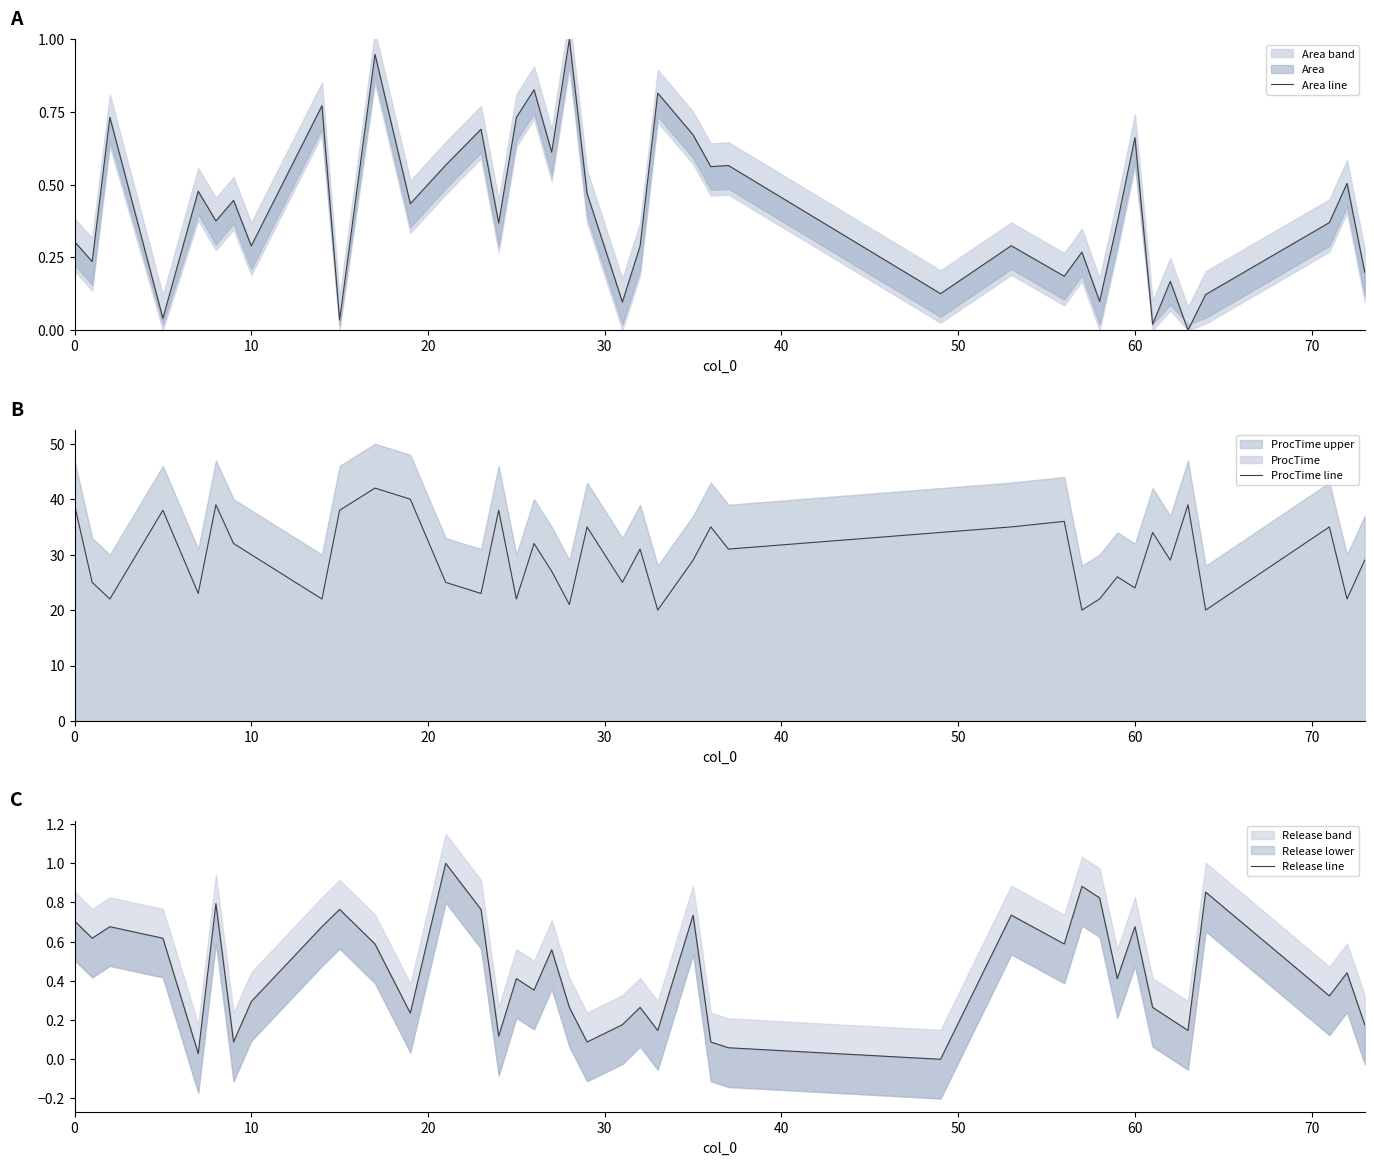

What is the minimum value for ProcTime line?

20